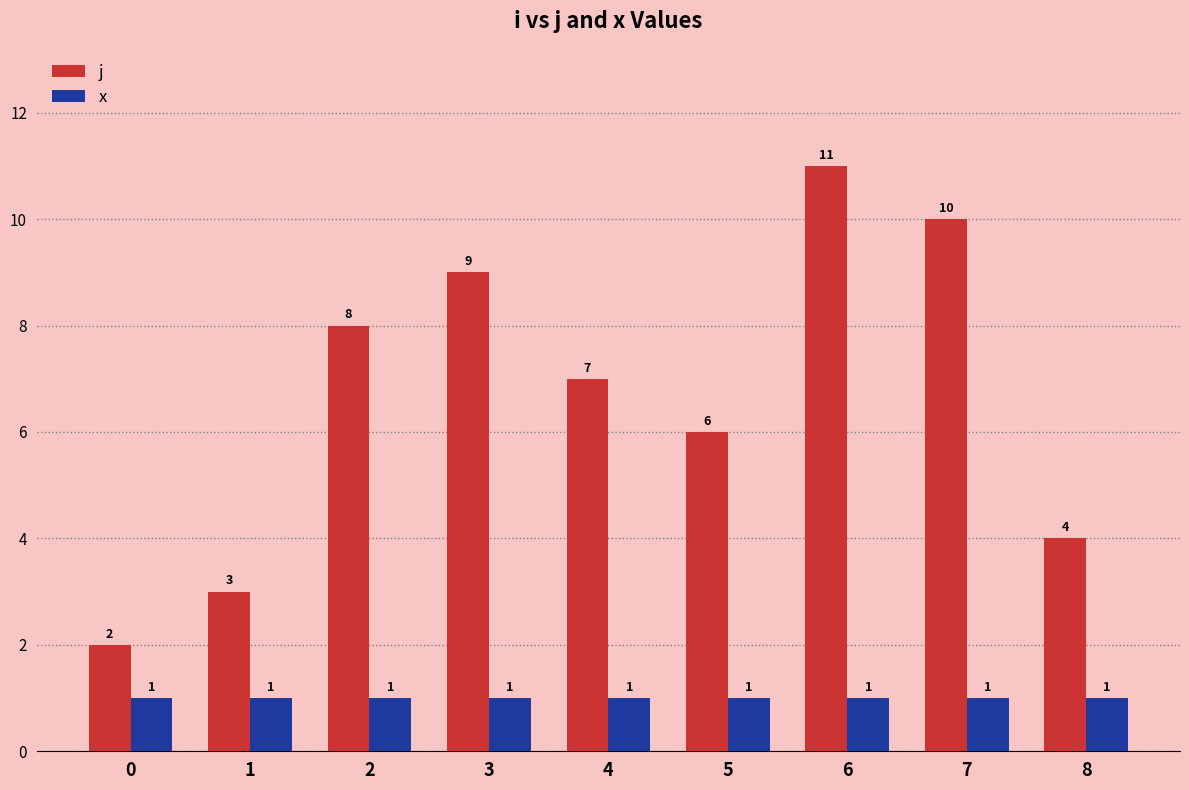

How many bars are there in each group?

2